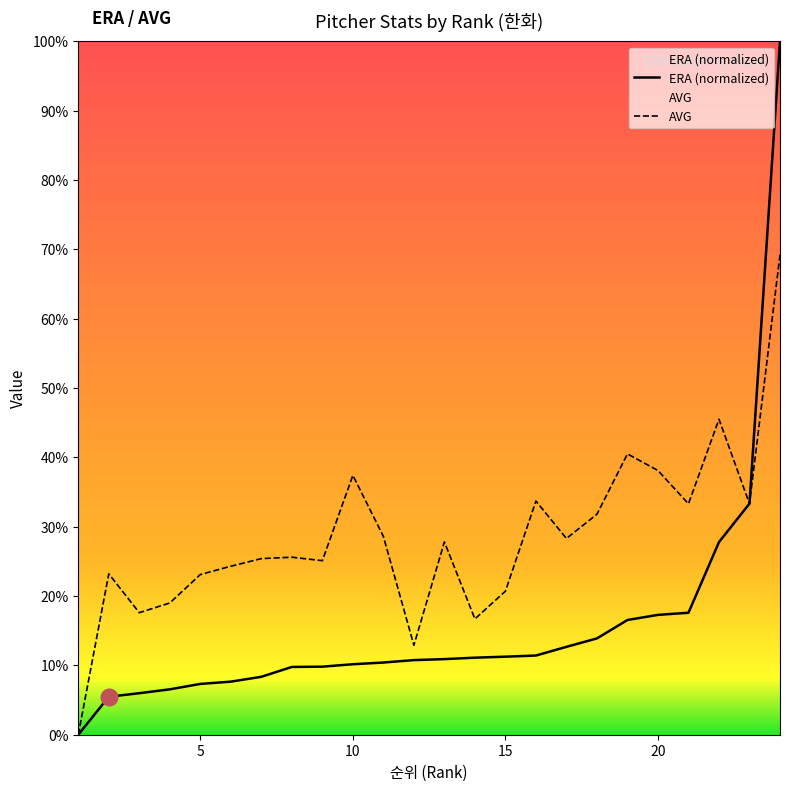

At how many categories does at least one series exceed 0?

23